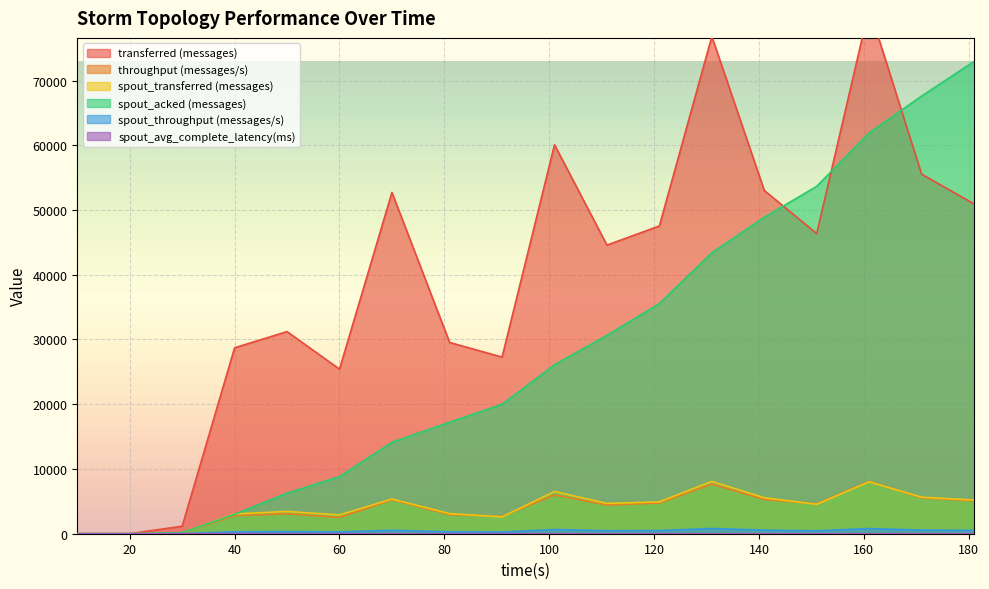

What is the sum of the spout_transferred (messages) values at 171 and 111?

10320.0